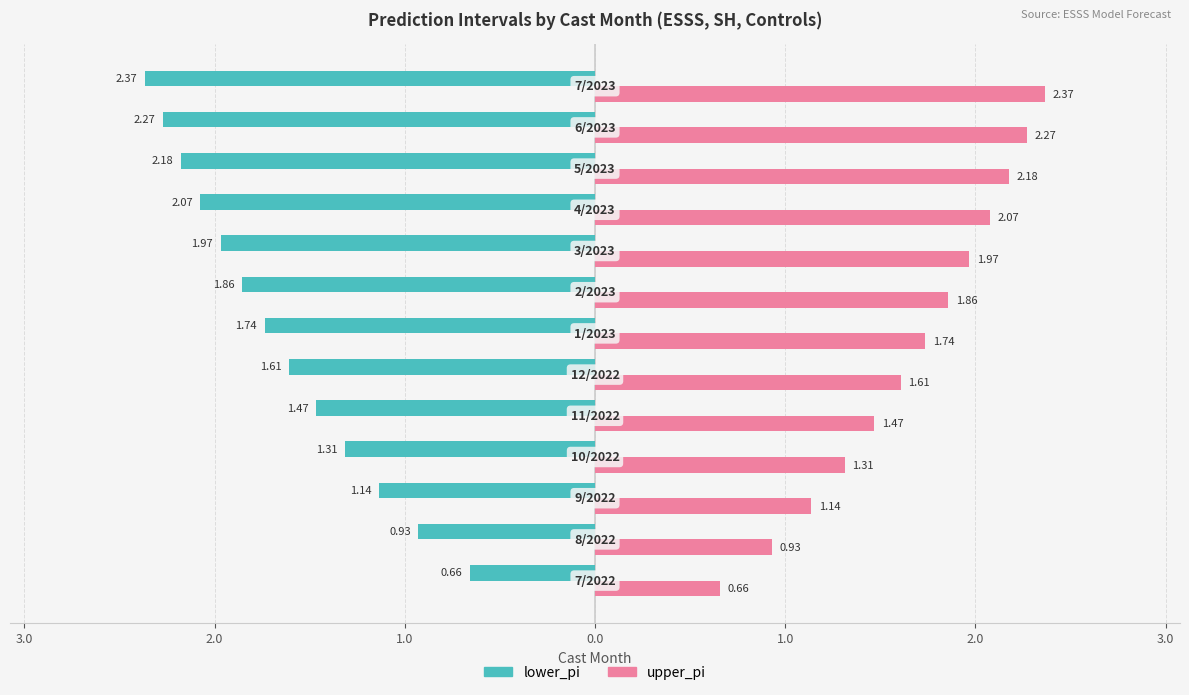

What are all the series names shown in the legend?

lower_pi, upper_pi